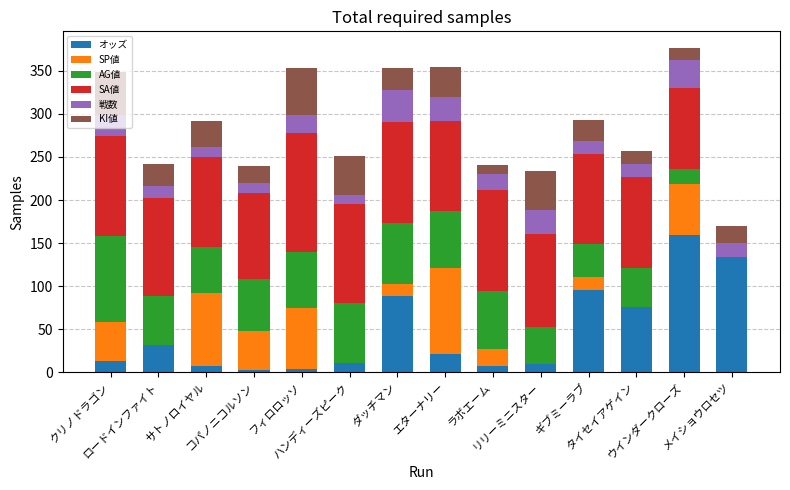

What is the sum of all オッズ values?

660.8